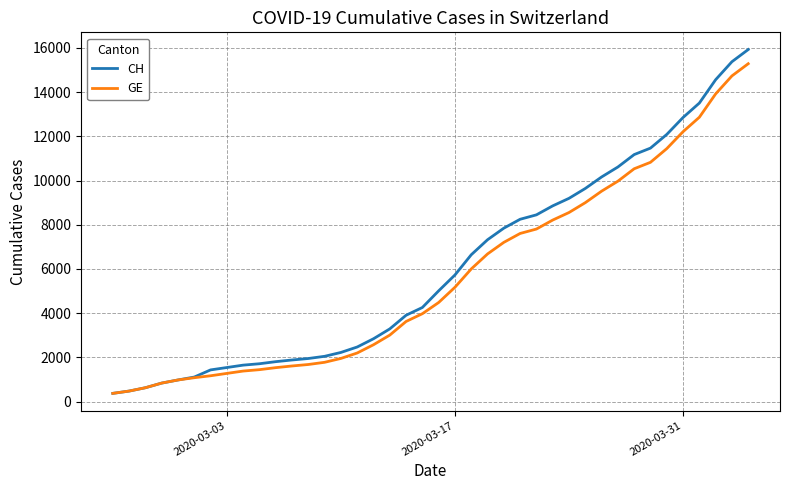

Rank the series by their average value, from lowest to highest.

GE, CH